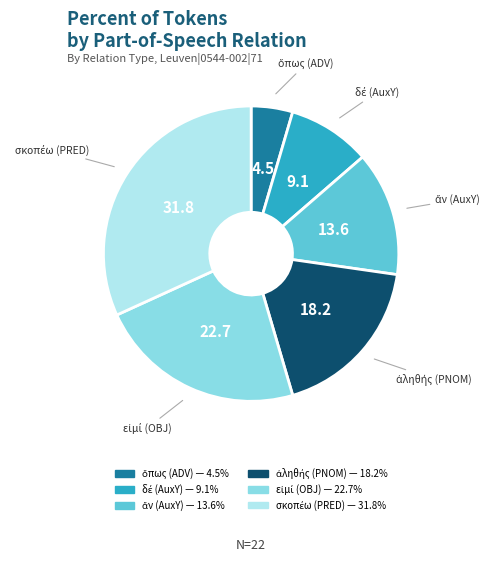

Is there any slice that represents more than half of the pie?

No